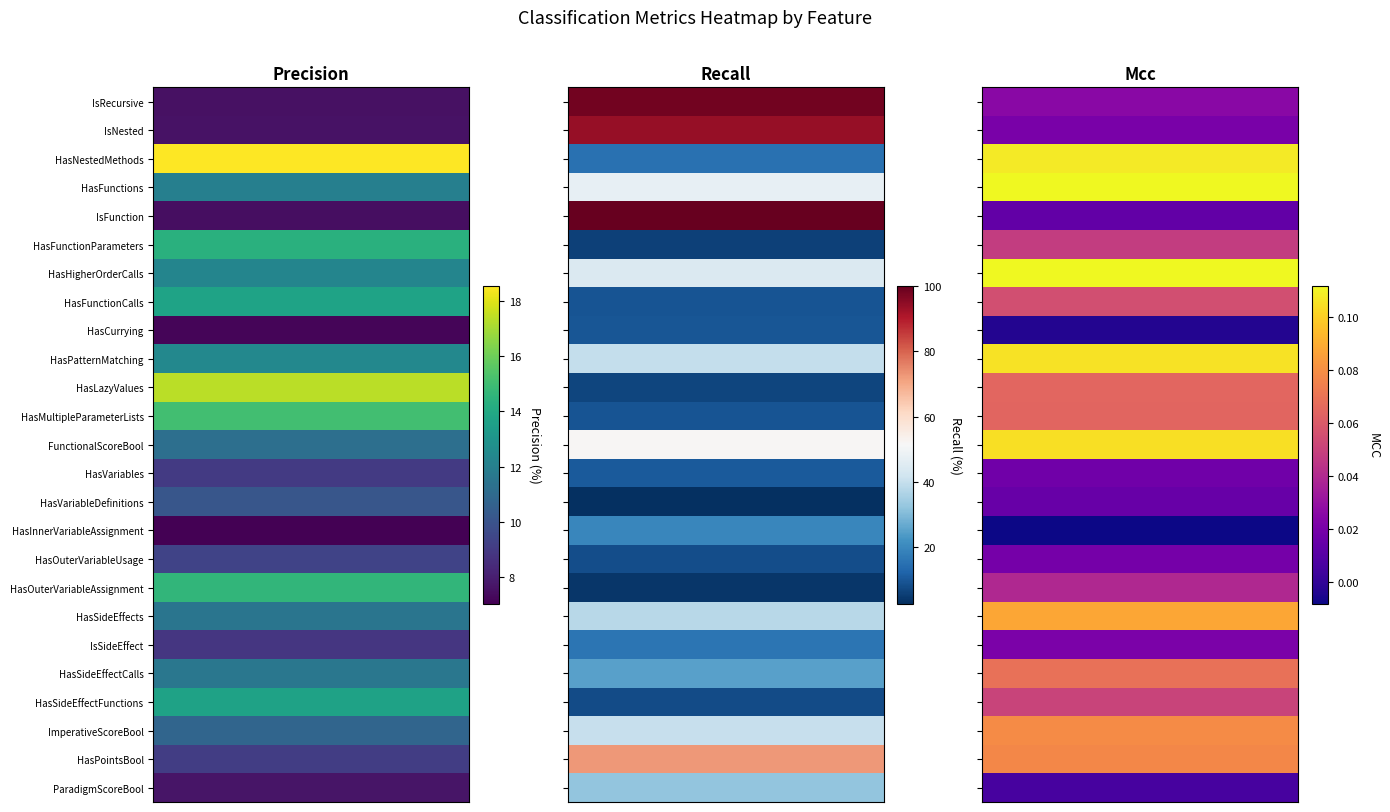

Where does the recall series first go above 19?

IsRecursive